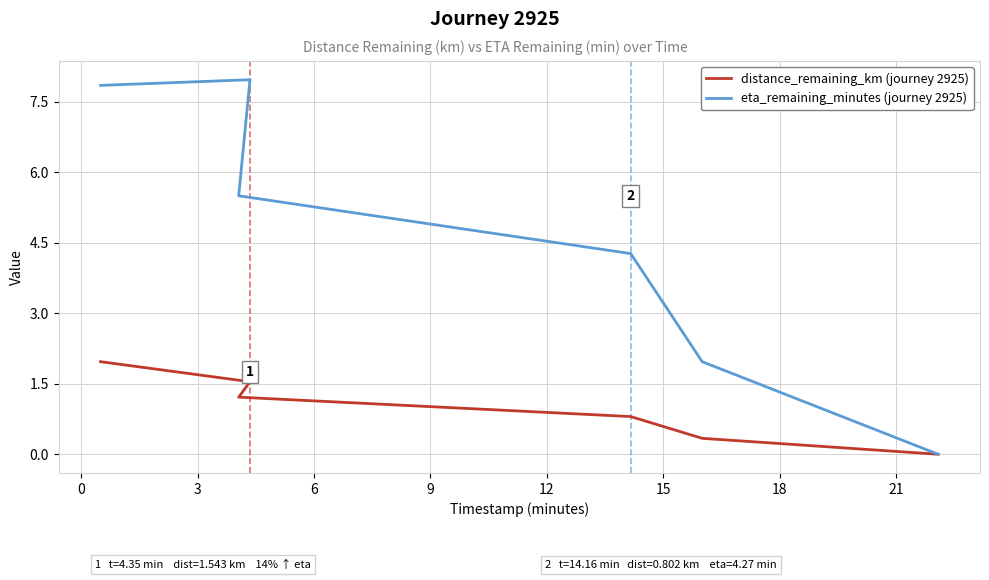

Rank the series by their maximum value, from lowest to highest.

distance_remaining_km, eta_remaining_minutes